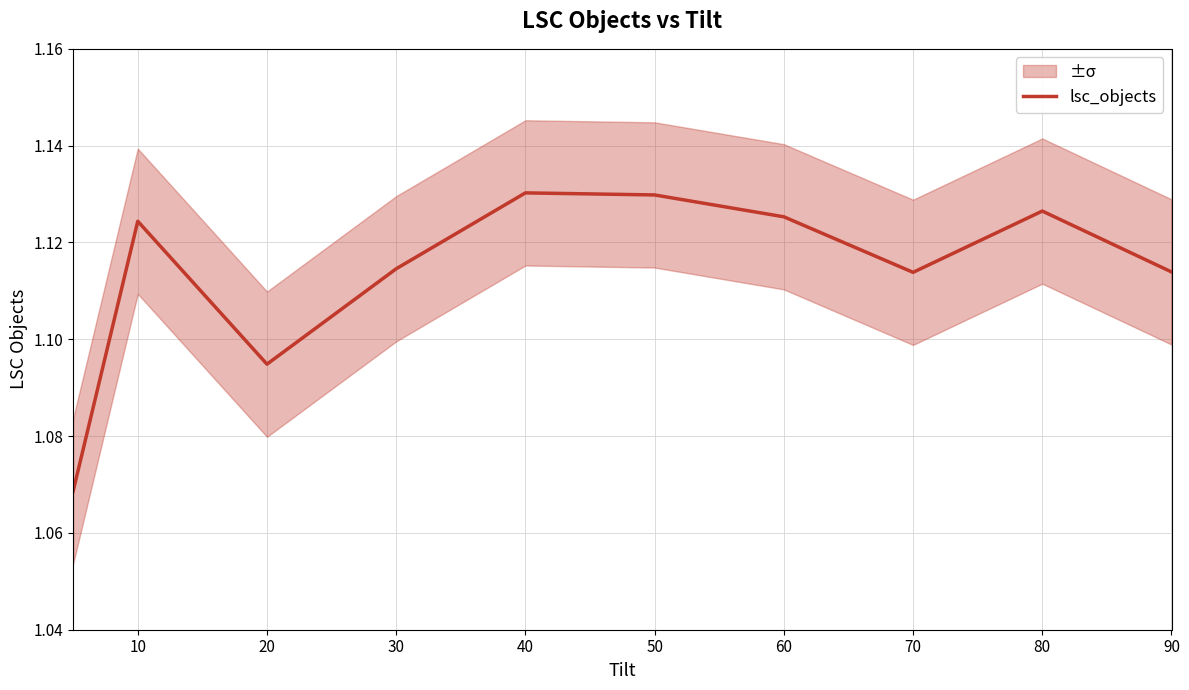

Does the chart have visible grid lines?

Yes